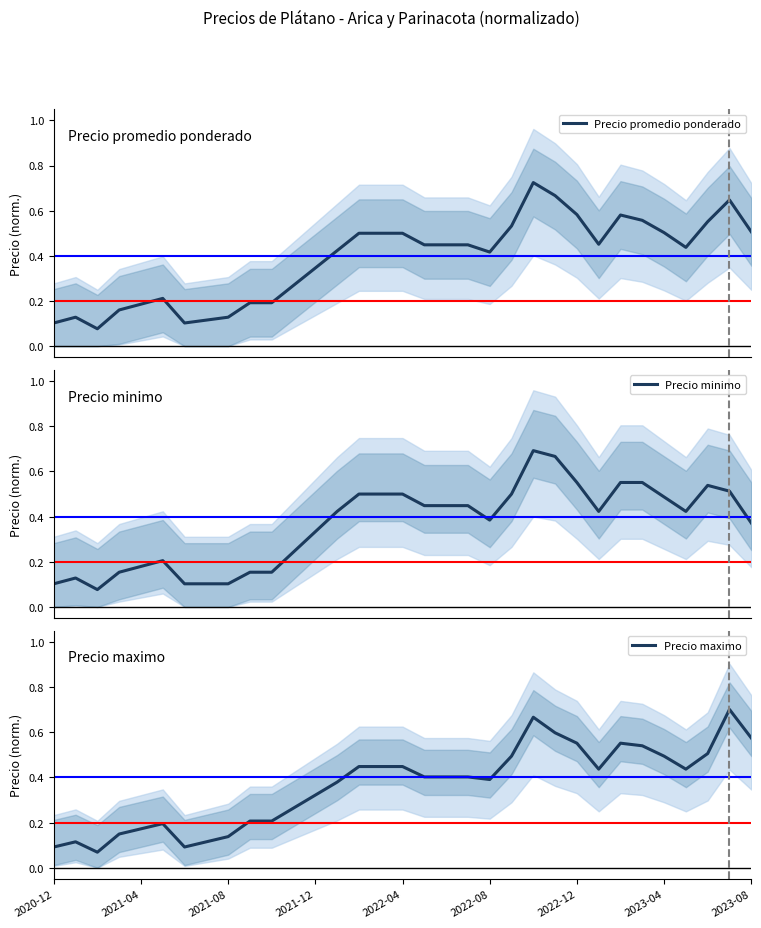

The value of Precio maximo at 2023-08 is 0.3. True or false?

False